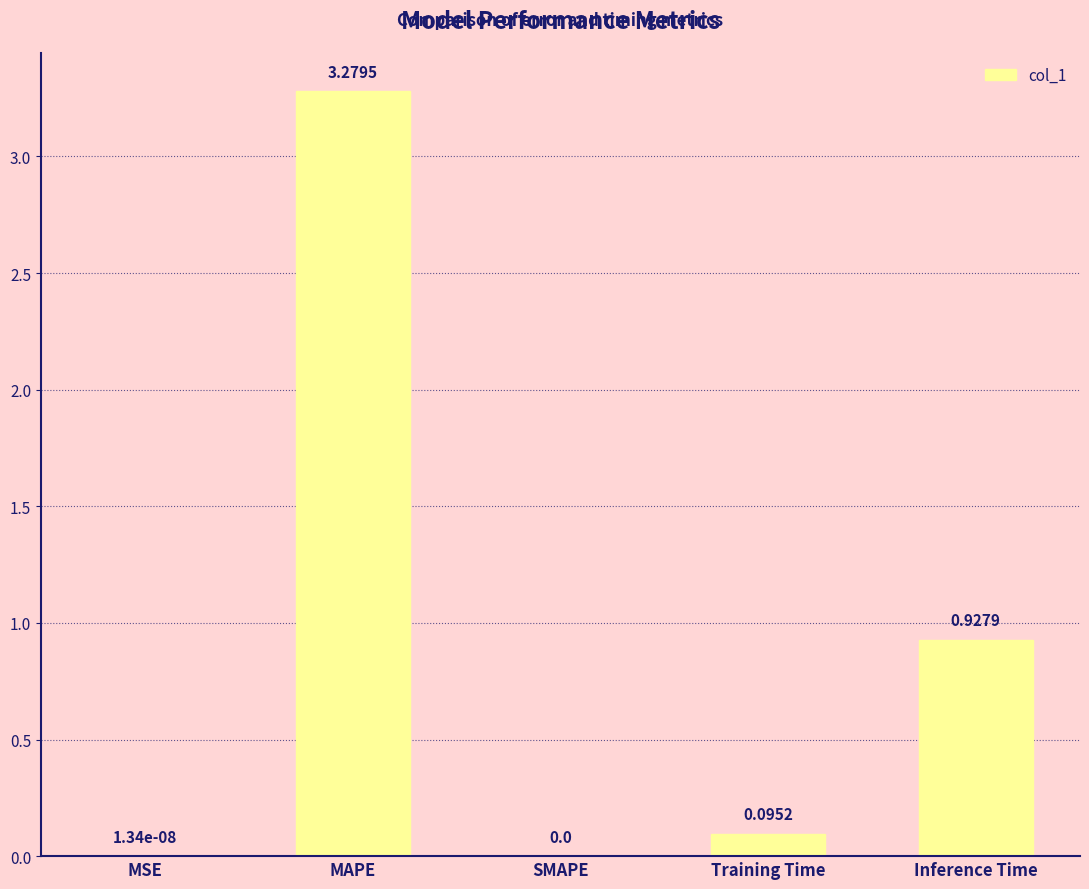

At which label is the value closest to 1?

Inference Time